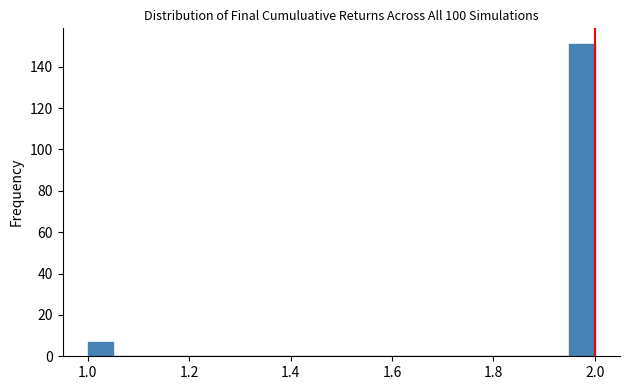

Read against the x-axis, roughly where is the centre of the tallest bar?

1.98